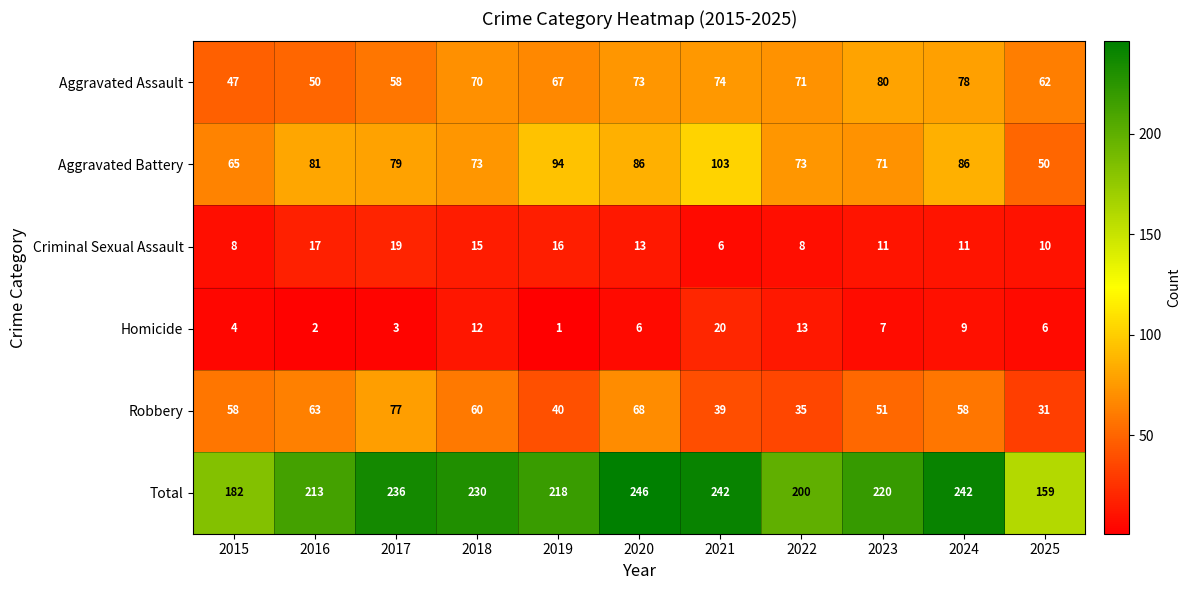

True or false: Robbery has a value of 68 at 2020.

True